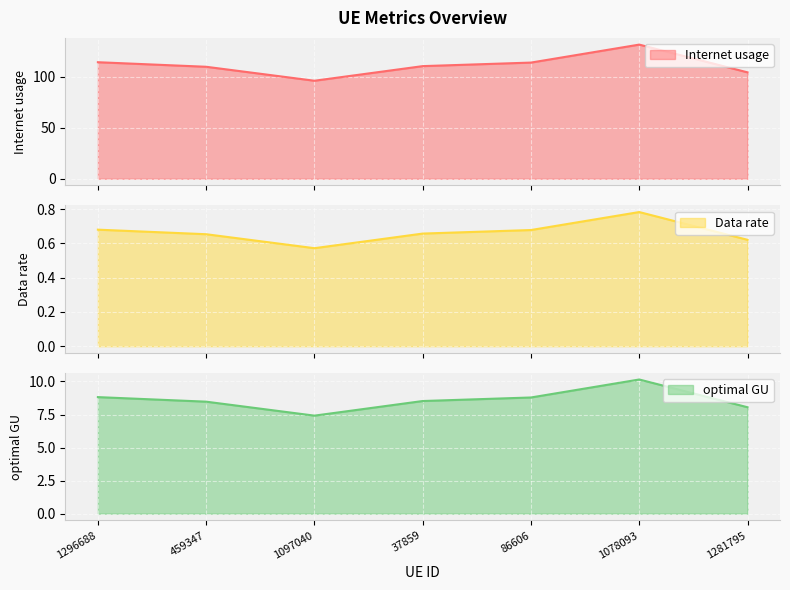

How many distinct data groups are displayed?

3